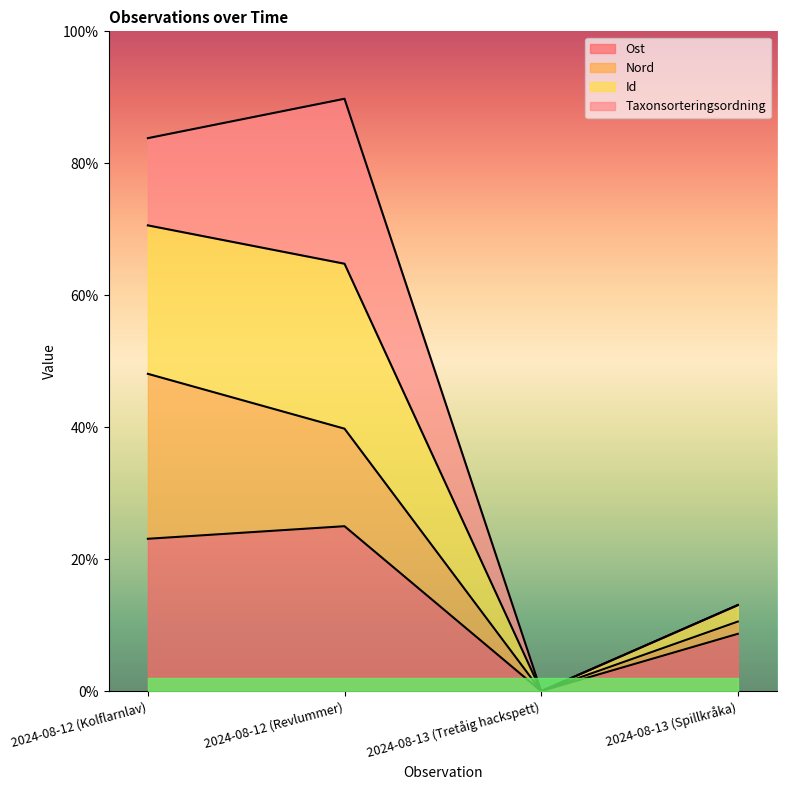

The value of Ost at 2024-08-13 (Tretåig hackspett) is 0.0. True or false?

True